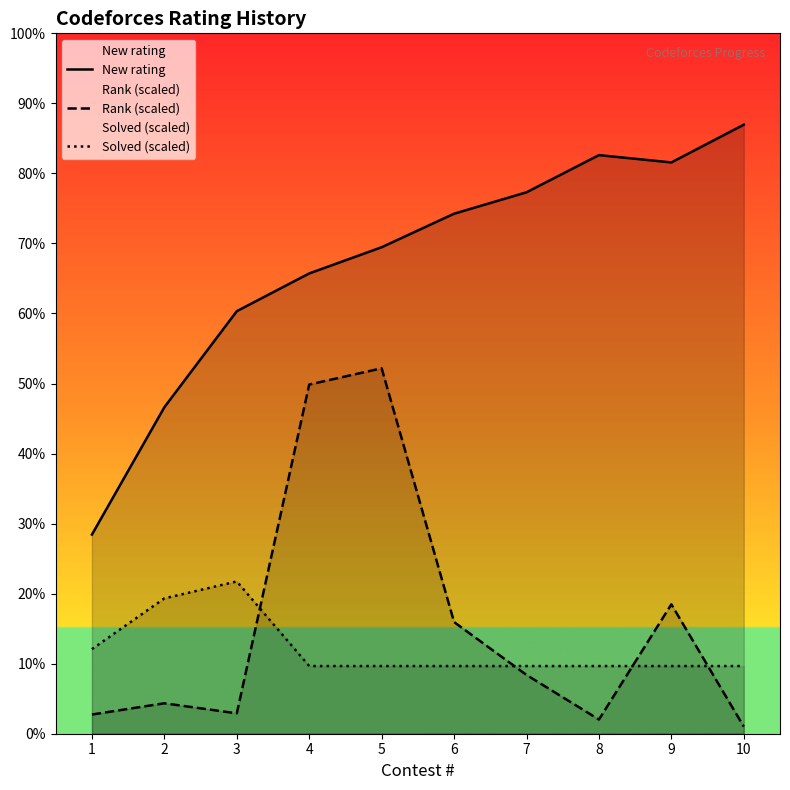

Is the value of New rating at 4 greater than the value of Solved (scaled) at 4?

Yes